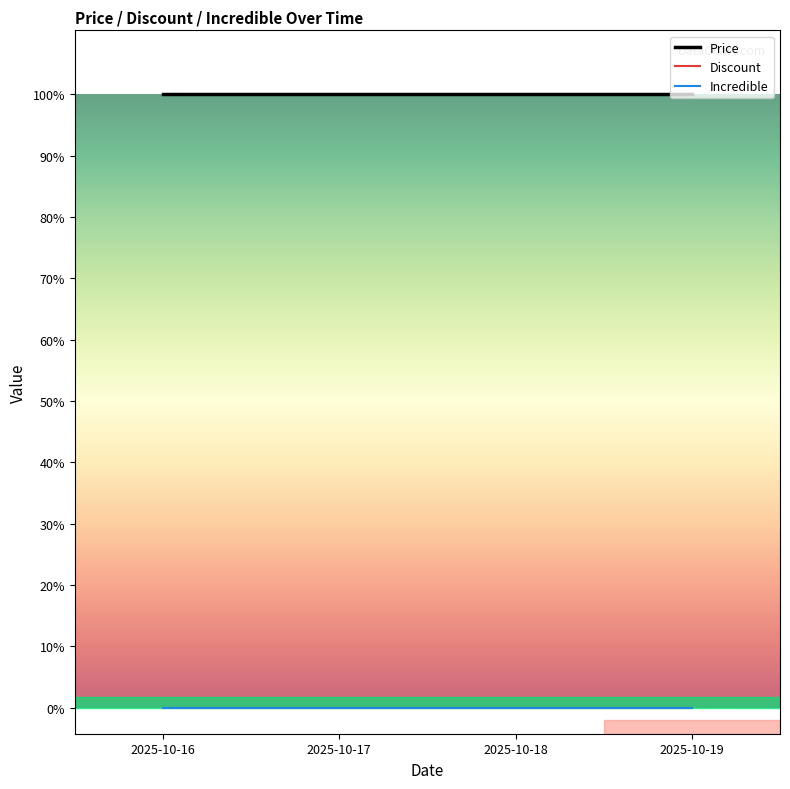

Reading right to left, what are all the values shown in this chart?

Price: 2025-10-19=1177000	2025-10-18=1177000	2025-10-17=1177000	2025-10-16=1177000
Discount: 2025-10-19=0	2025-10-18=0	2025-10-17=0	2025-10-16=0
Incredible: 2025-10-19=0	2025-10-18=0	2025-10-17=0	2025-10-16=0